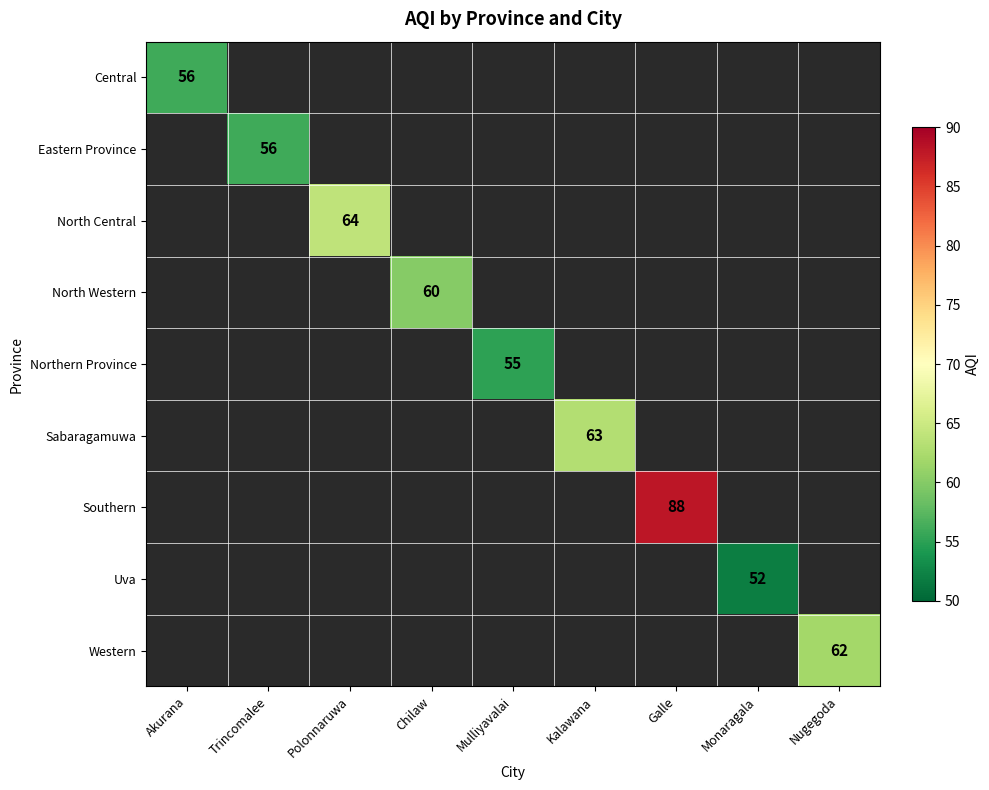

True or false: North Central has a value of 101 at Polonnaruwa.

False